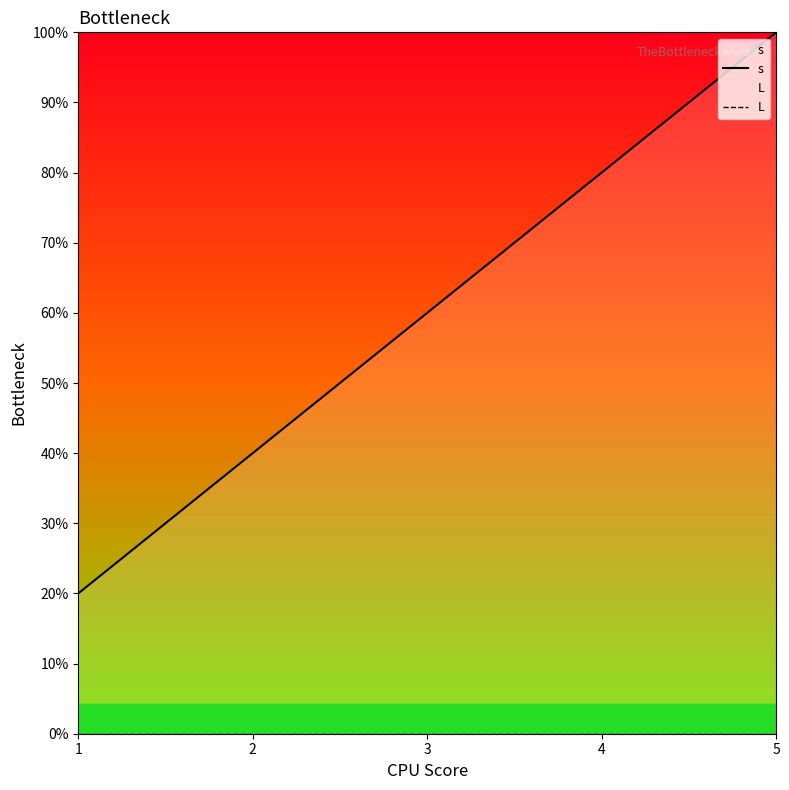

The value of L at 3 is 0.0. True or false?

True